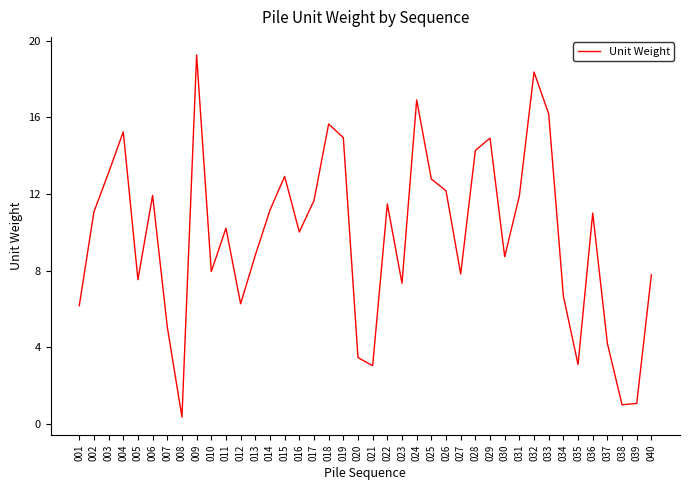

Count the number of data series in this chart.

1